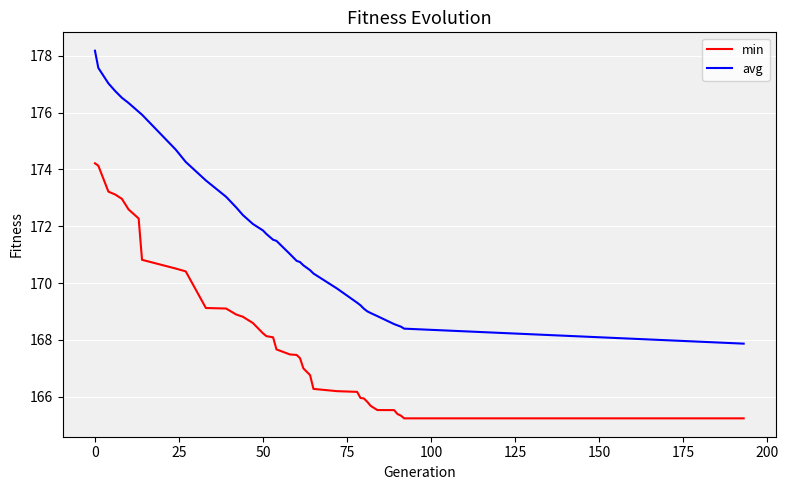

Count the number of data series in this chart.

2